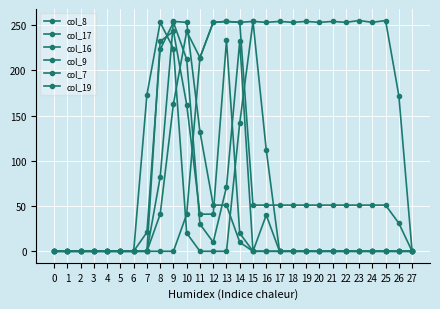

Where do col_16 and col_7 first cross each other?

8 and 9